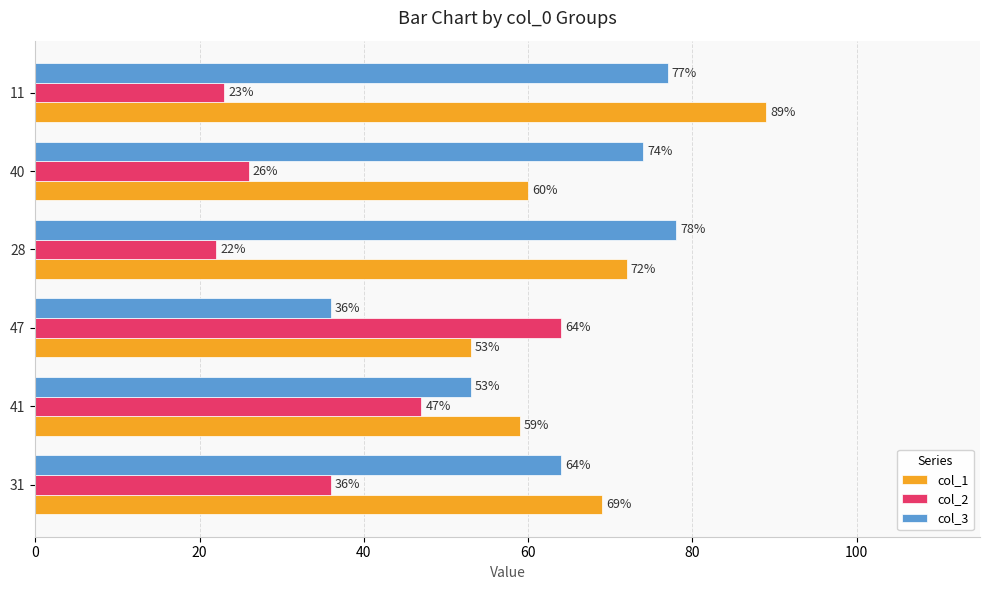

What is the spread (max minus min) of values at 31?

33